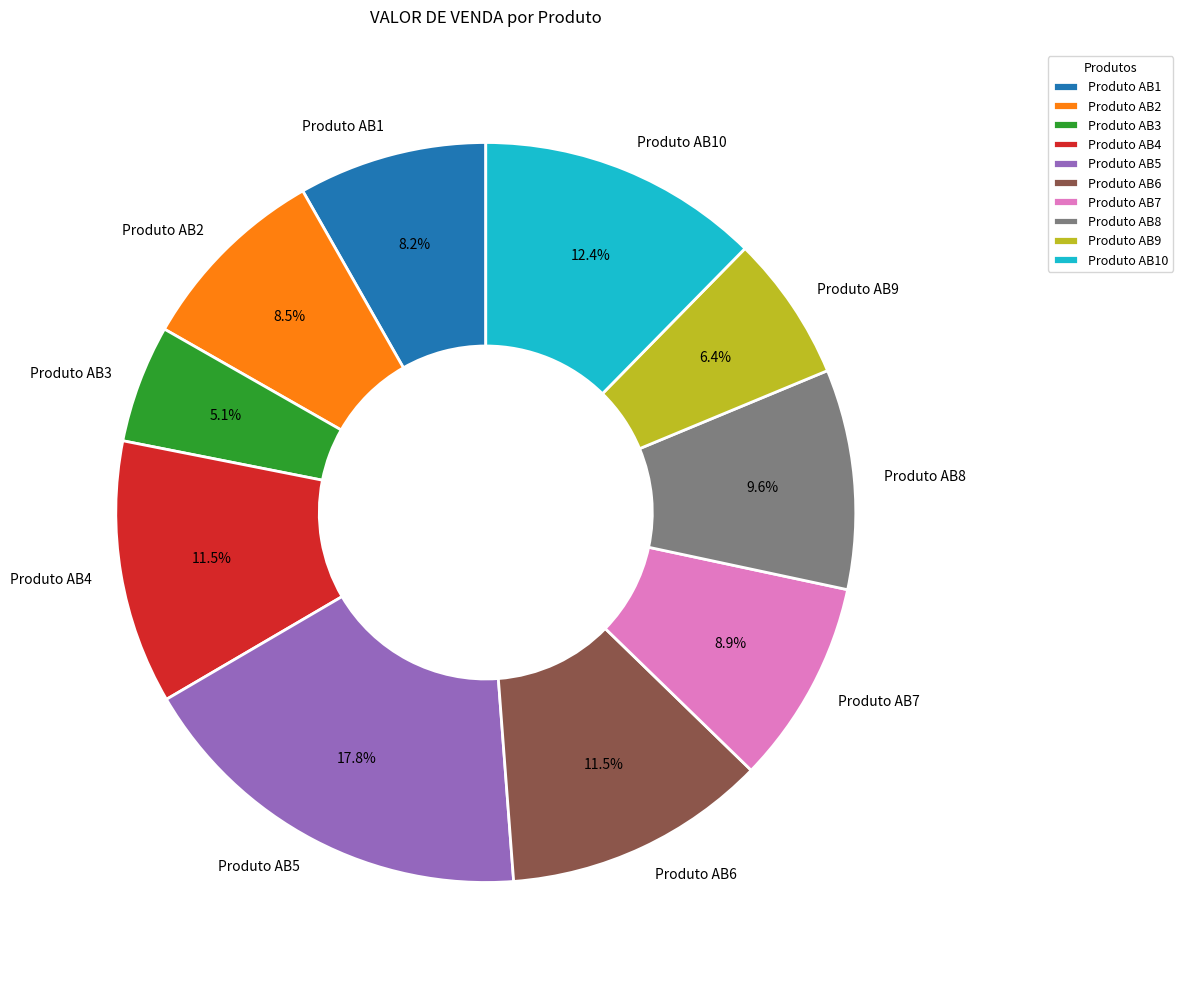

How much of the chart is everything except Produto AB4?

88.5%